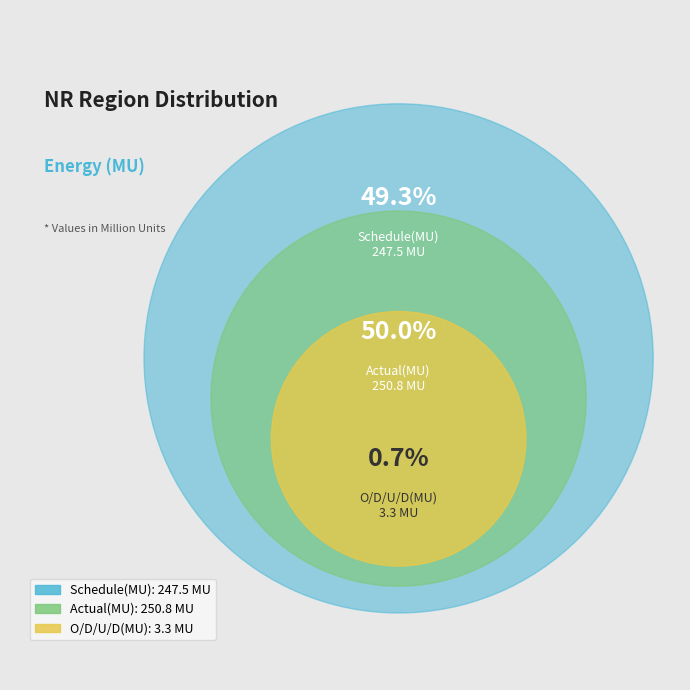

The Actual(MU) slice represents 50% of the pie. True or false?

True